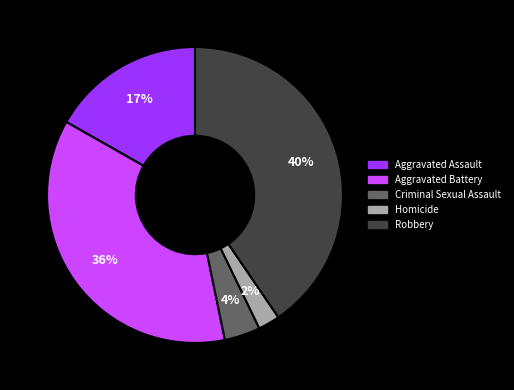

Combined, do Aggravated Assault and Aggravated Battery account for over 50%?

Yes